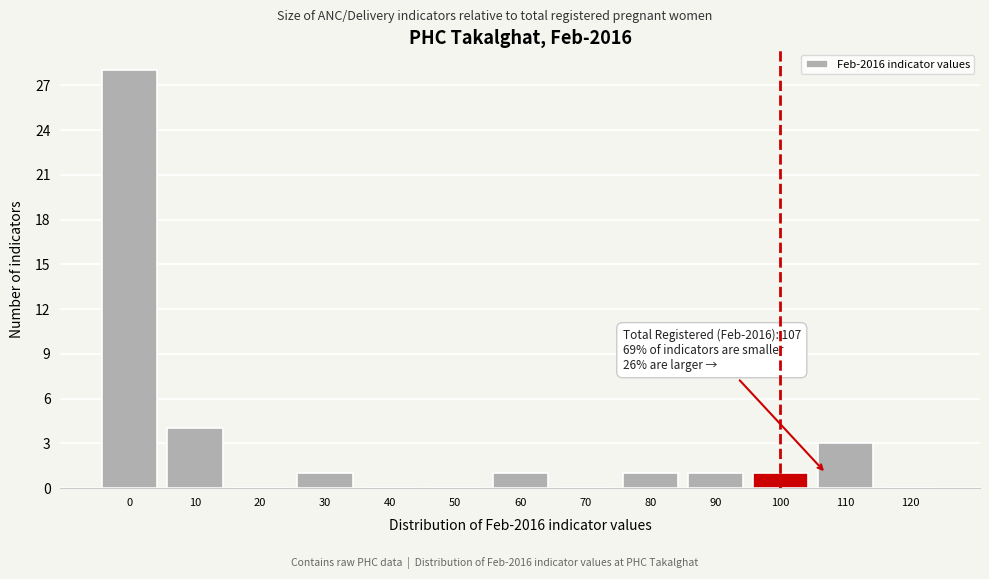

Reading left to right, transcribe all the data shown in this chart.

0=28	10=4	20=0	30=1	40=0	50=0	60=1	70=0	80=1	90=1	100=1	110=3	120=0